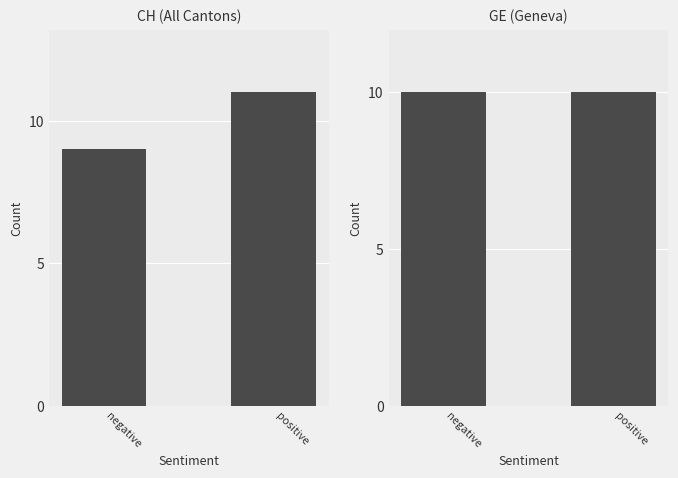

What is the label of the 2nd bar from the right?

negative